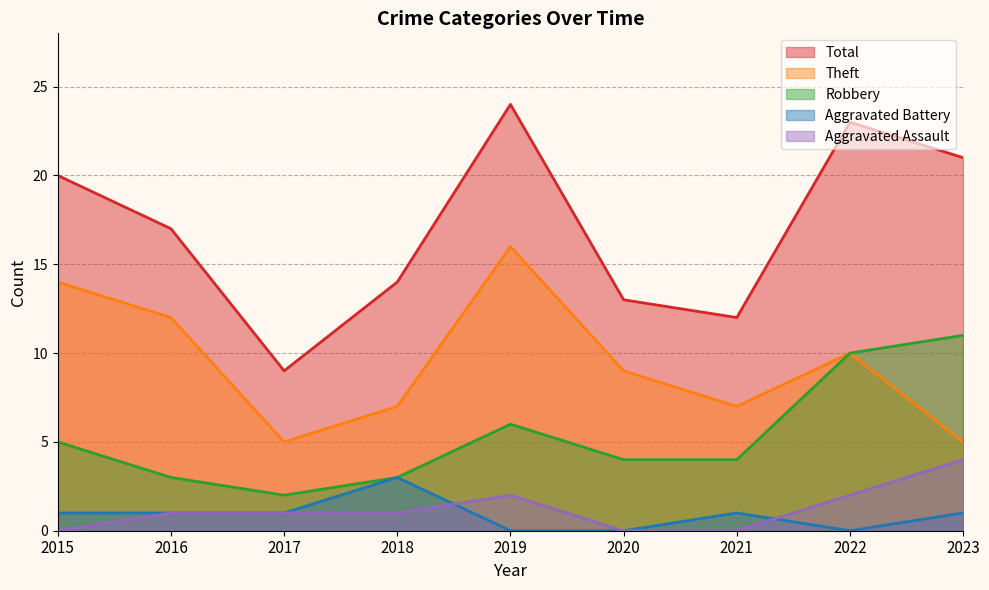

Does the chart have visible grid lines?

Yes